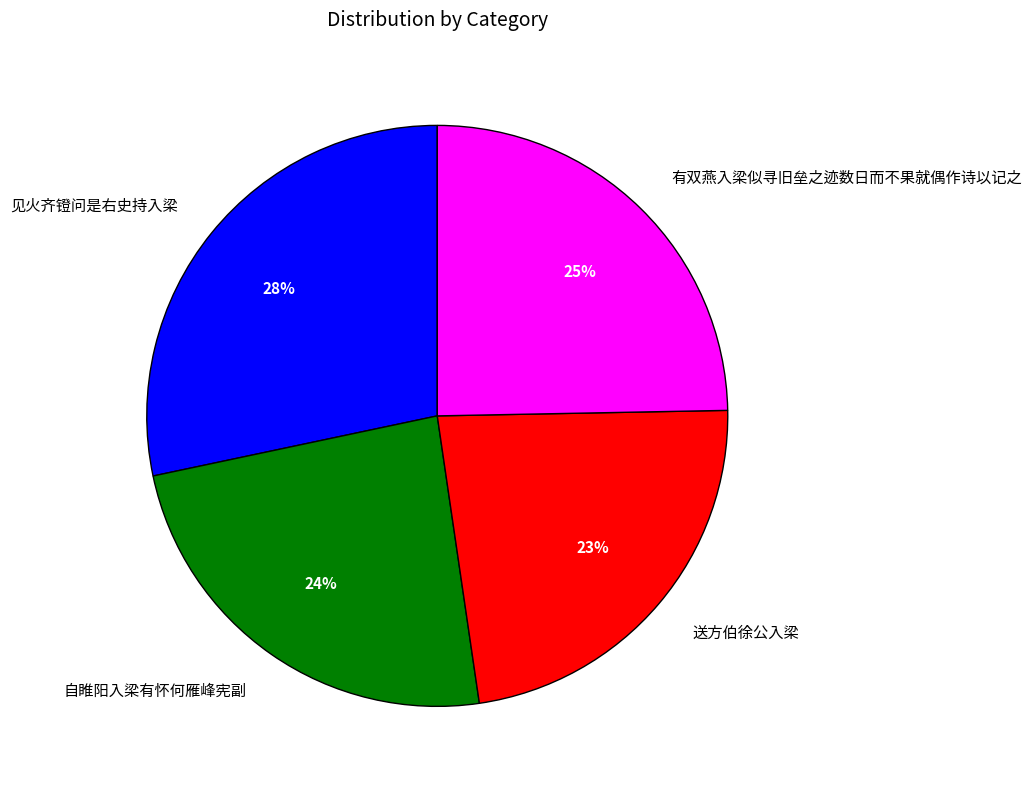

Is the sum of 自睢阳入梁有怀何雁峰宪副 and 送方伯徐公入梁 greater than half?

No